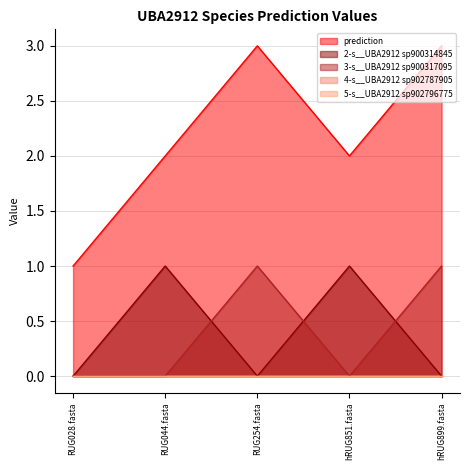

The value of 2-s__UBA2912 sp900314845 at hRUG851.fasta is 1. True or false?

True